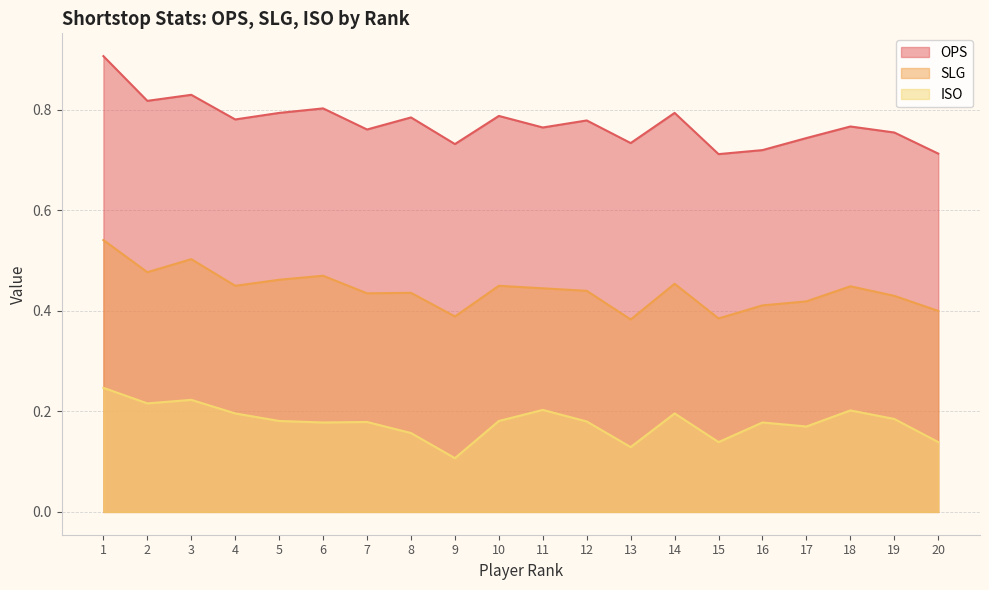

What is the total value across all series at 5?

1.4